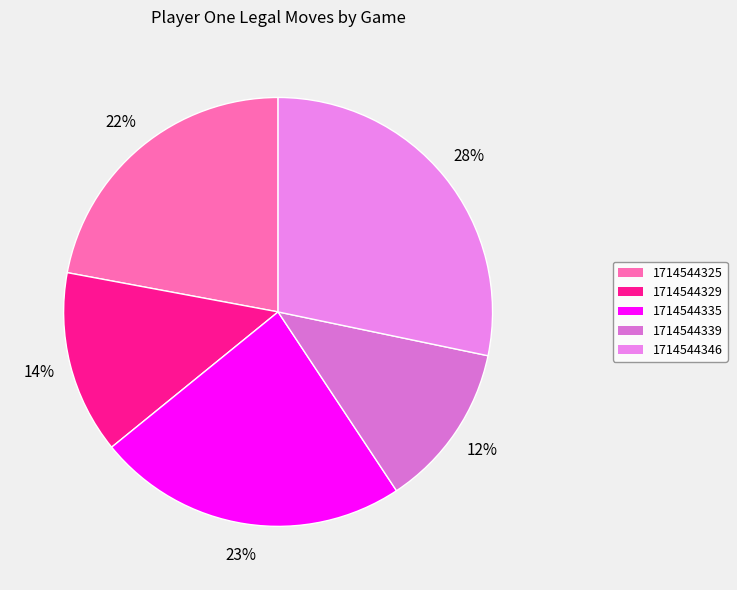

How many segments does this pie chart have?

5